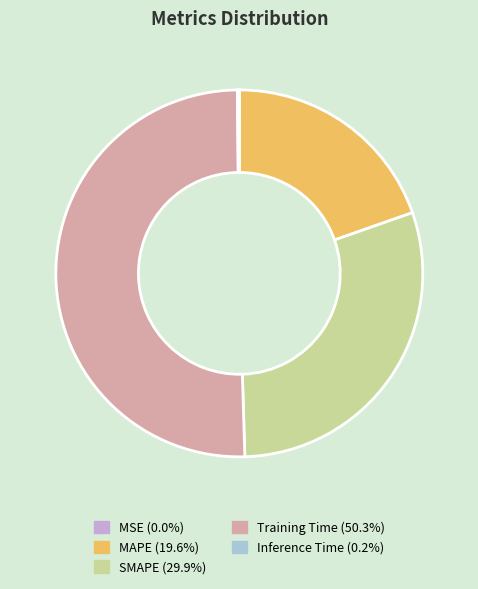

Does MAPE account for over 50% of the chart?

No